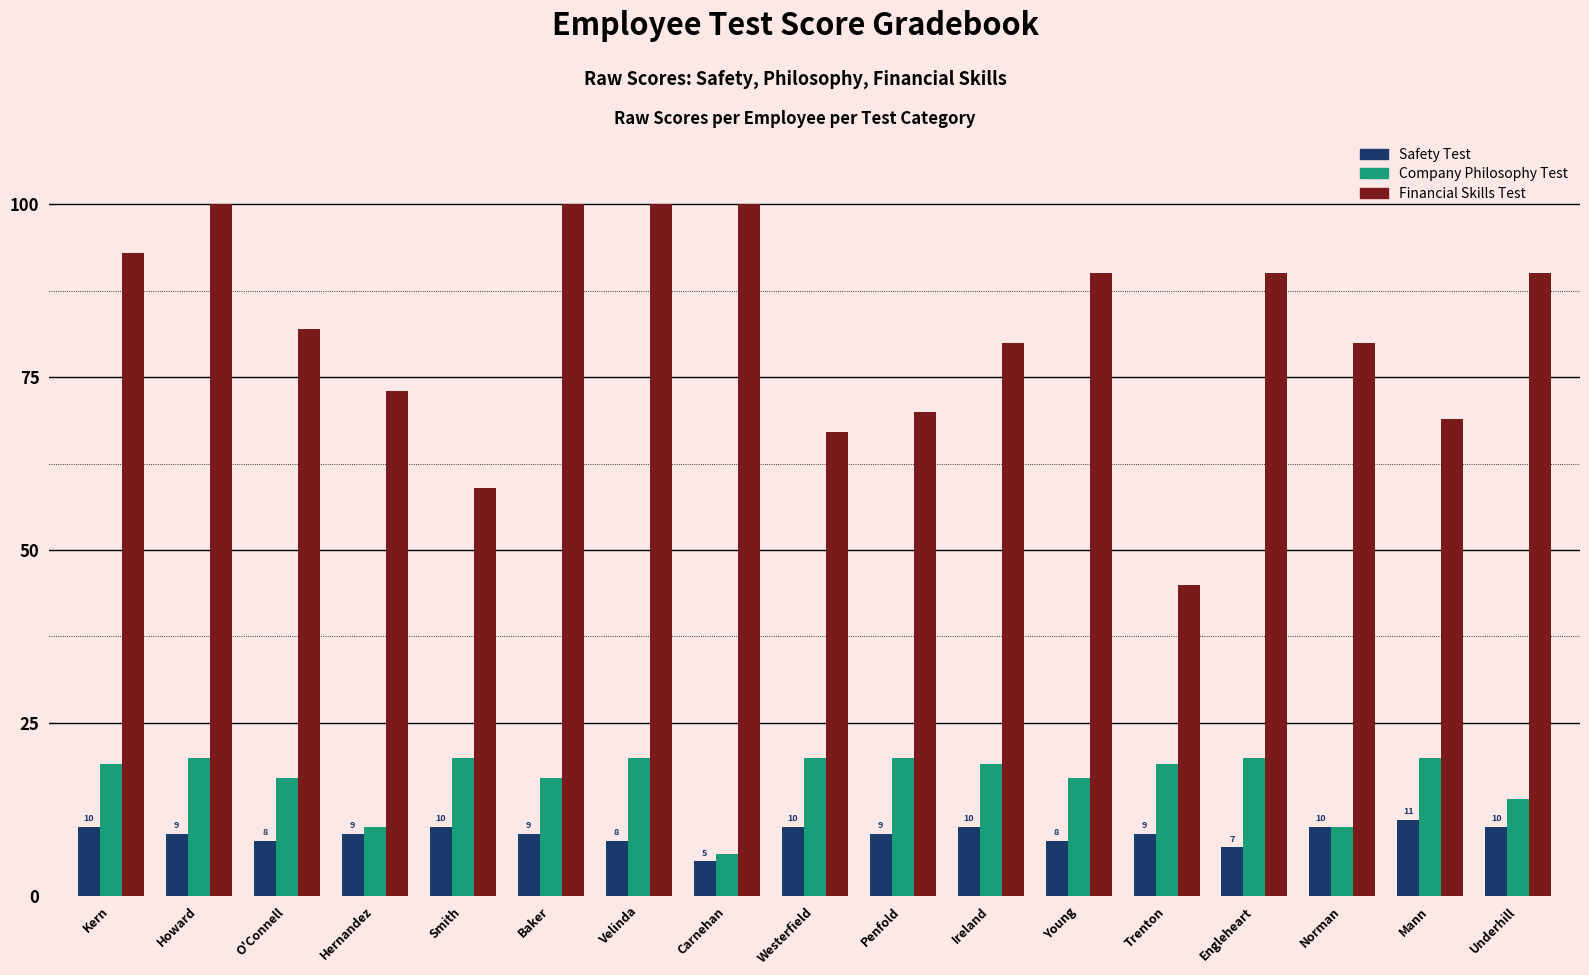

At how many categories does at least one series exceed 60?

15